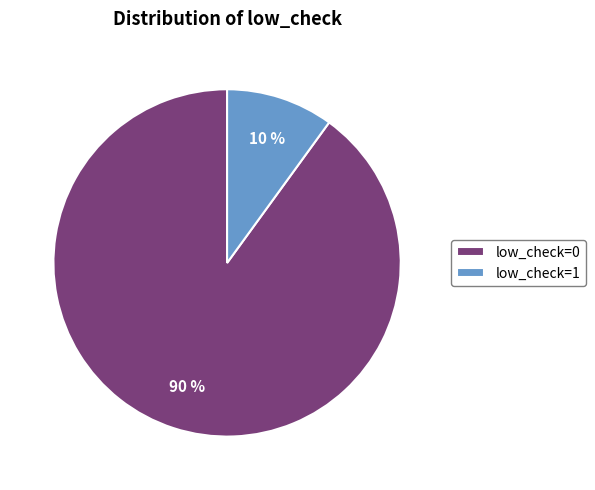

How many slices are in this pie chart?

2